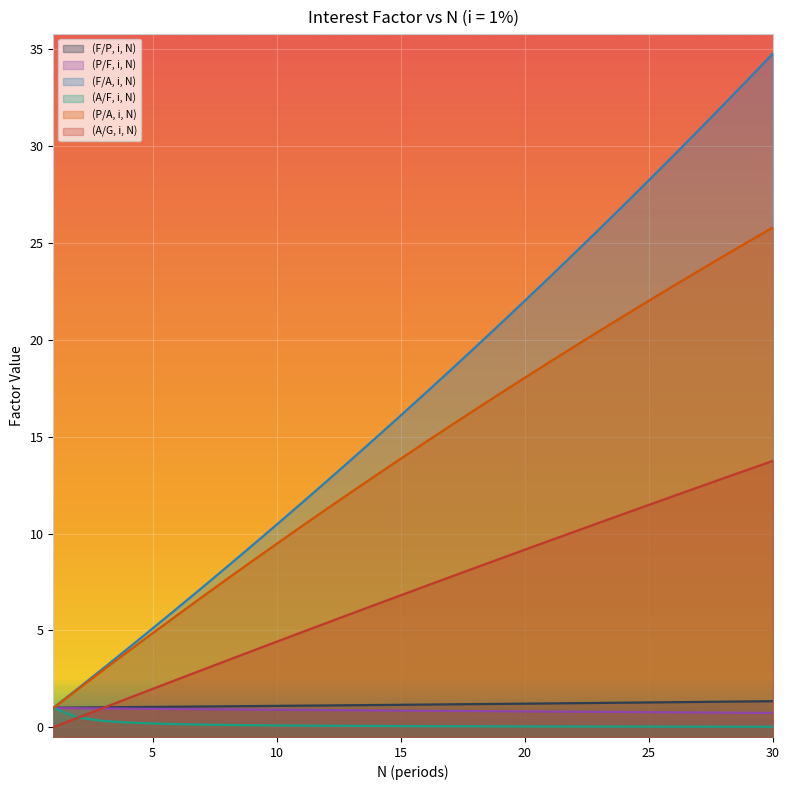

Is the value of (A/F, i, N) at 7 greater than the value of (F/A, i, N) at 29?

No